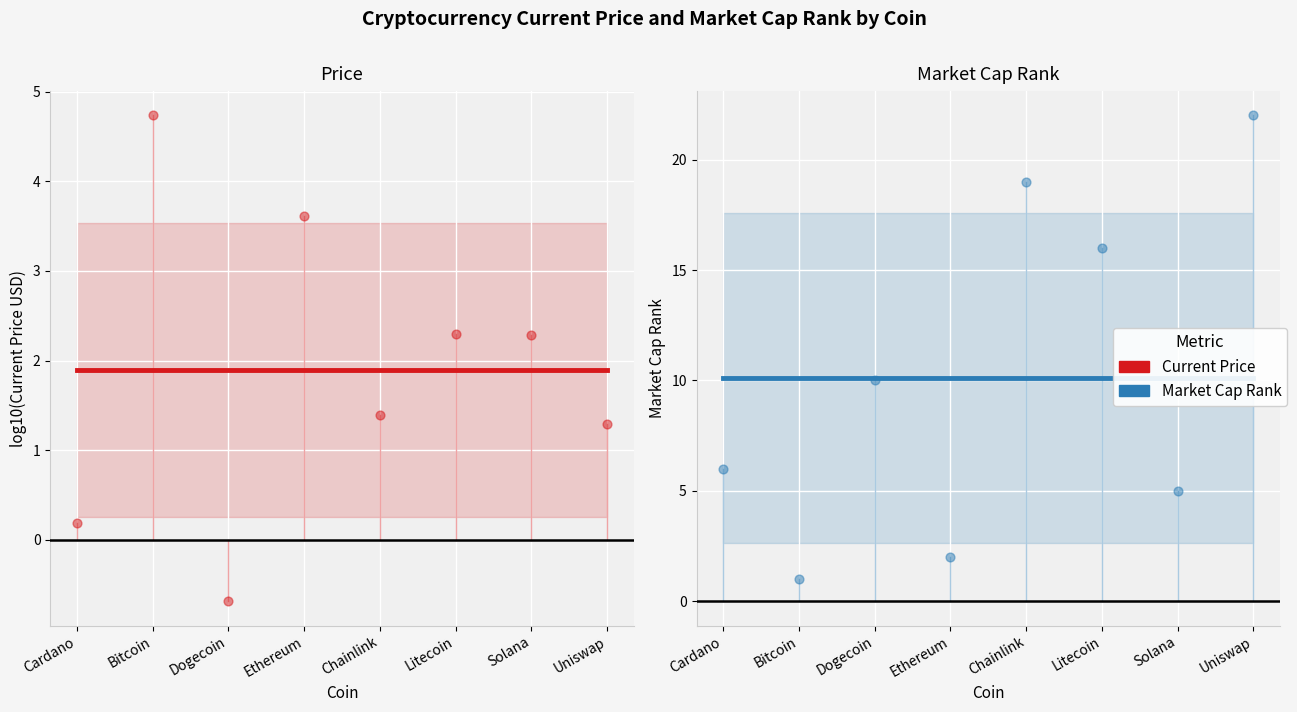

Is the value of Market Cap Rank at Cardano greater than the value of Current Price (log10 USD) at Cardano?

Yes